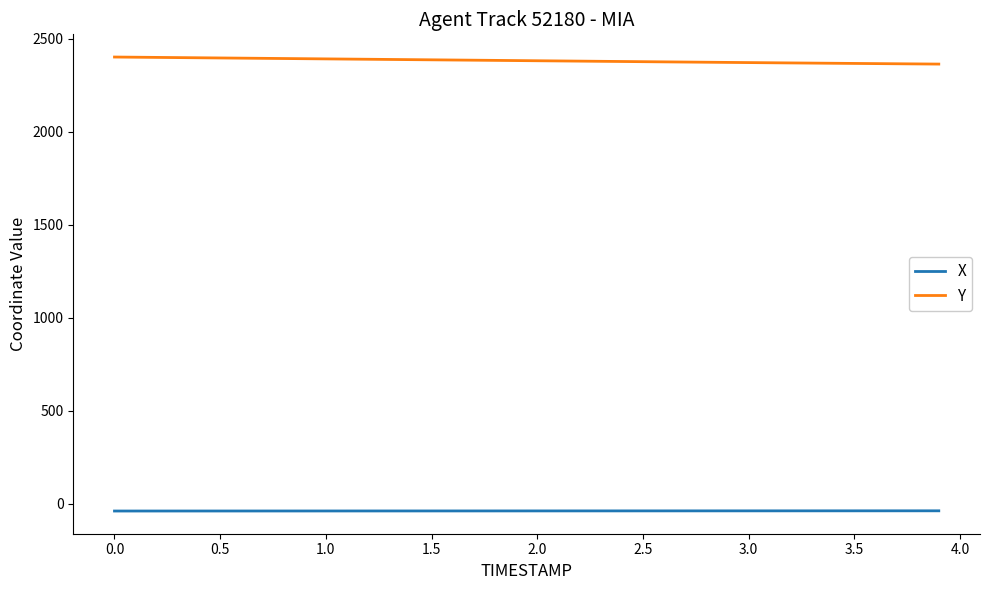

True or false: Y and X intersect in this chart.

False